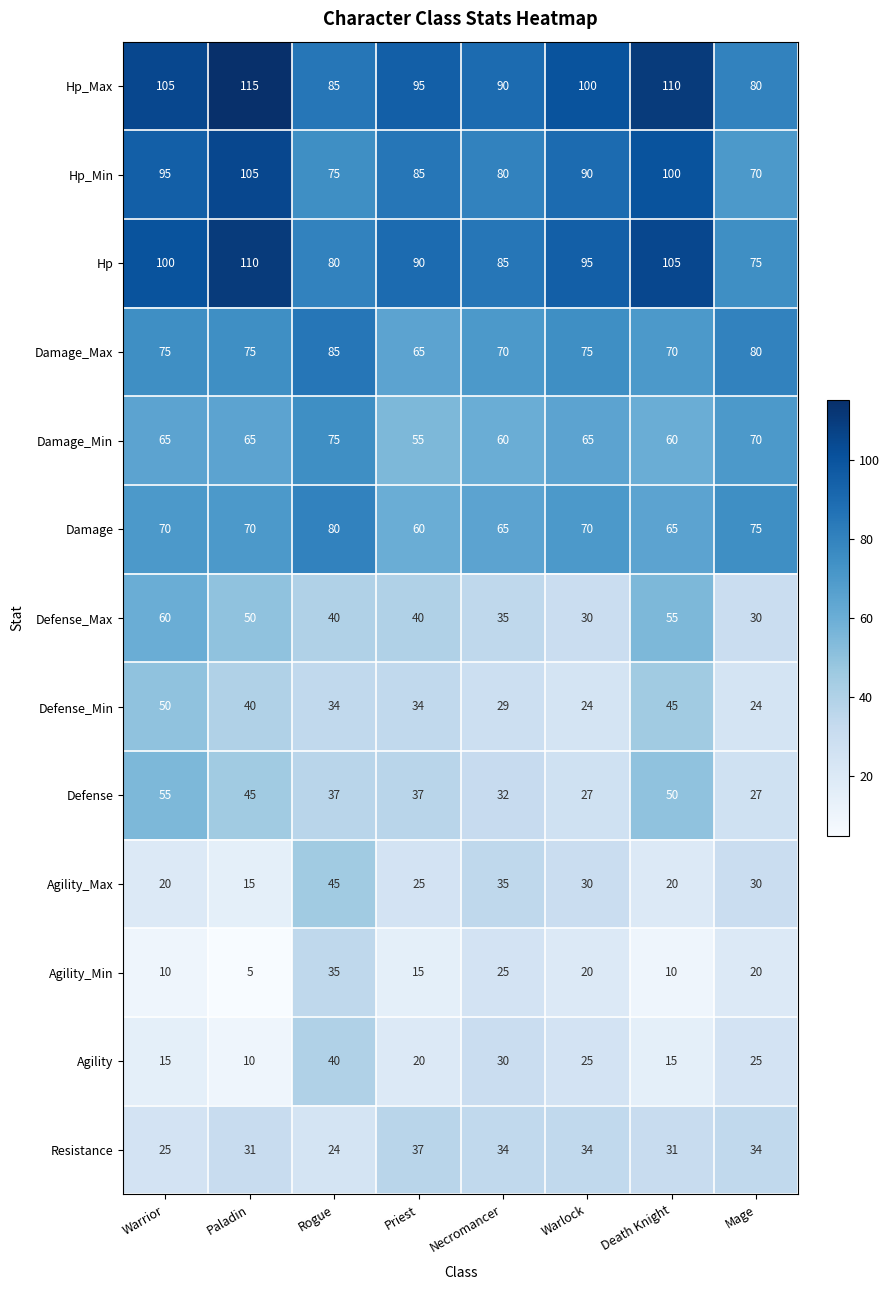

Rank the series by their maximum value, from highest to lowest.

Hp_Max, Hp, Hp_Min, Damage_Max, Damage, Damage_Min, Defense_Max, Defense, Defense_Min, Agility_Max, Agility, Resistance, Agility_Min